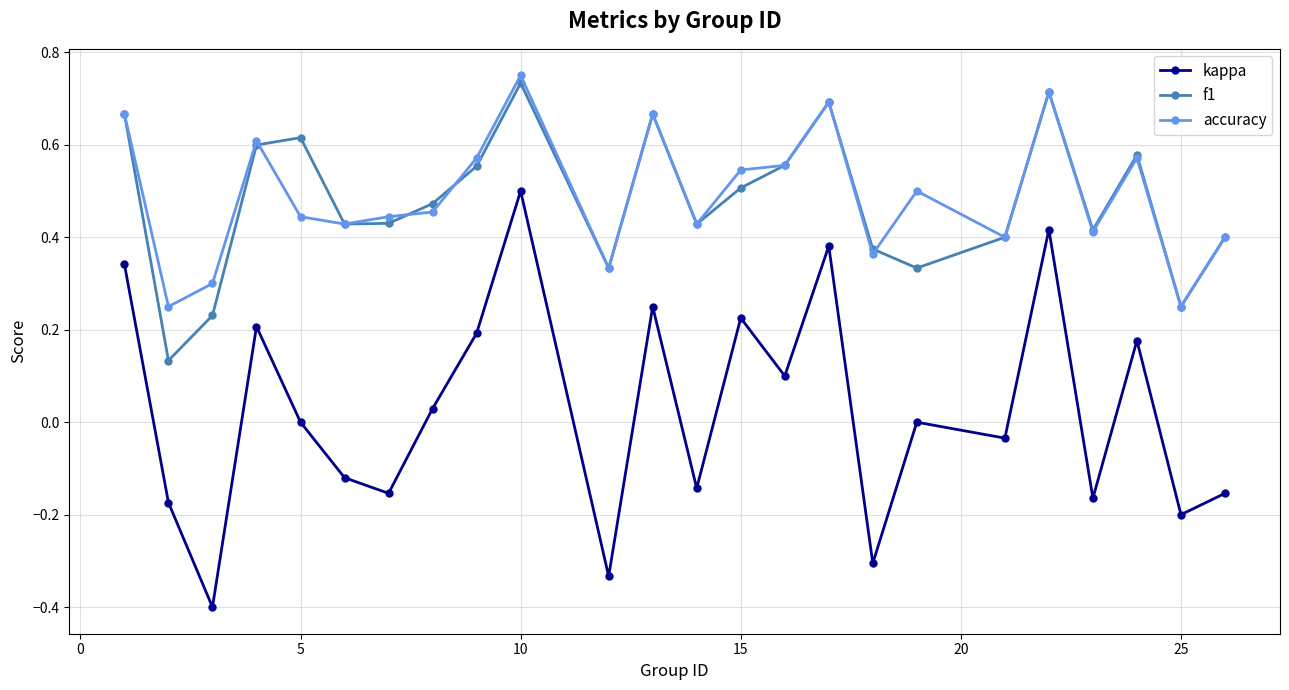

At how many categories does at least one series exceed 0?

24